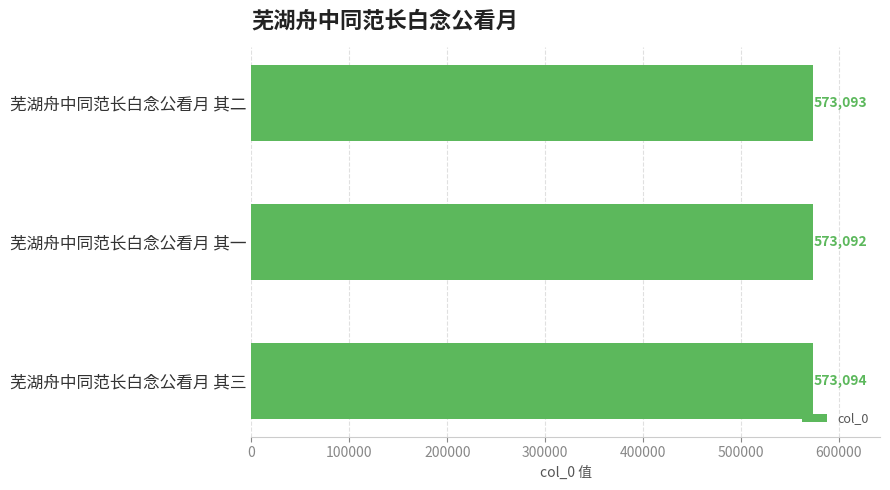

Approximately how many times larger is the value at 芜湖舟中同范长白念公看月 其三 compared to 芜湖舟中同范长白念公看月 其二?

1.0